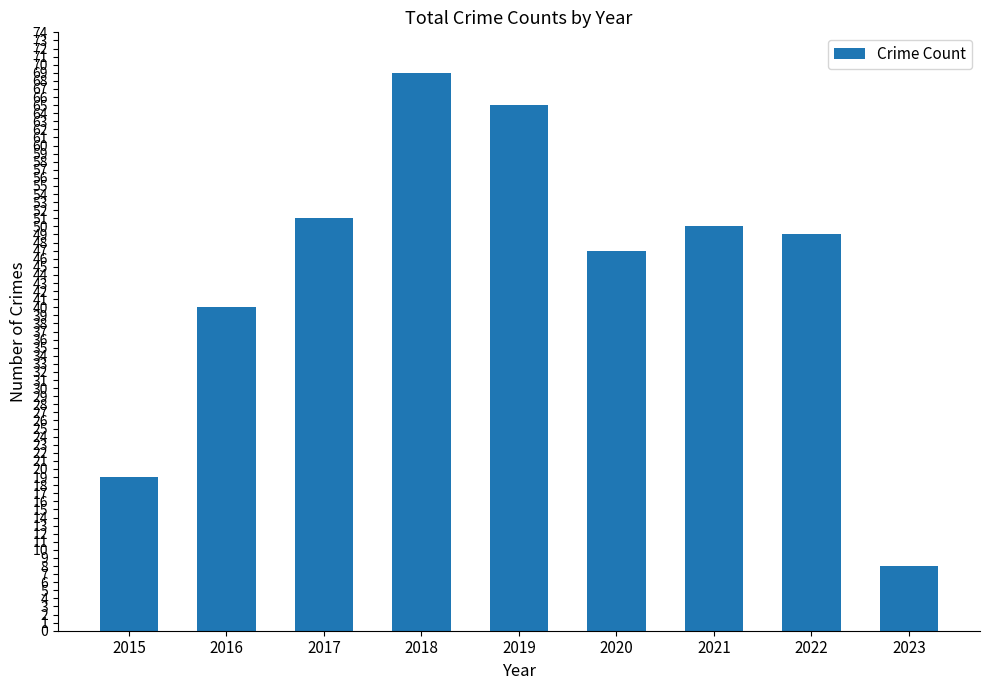

Does the chart contain stacked bars?

No